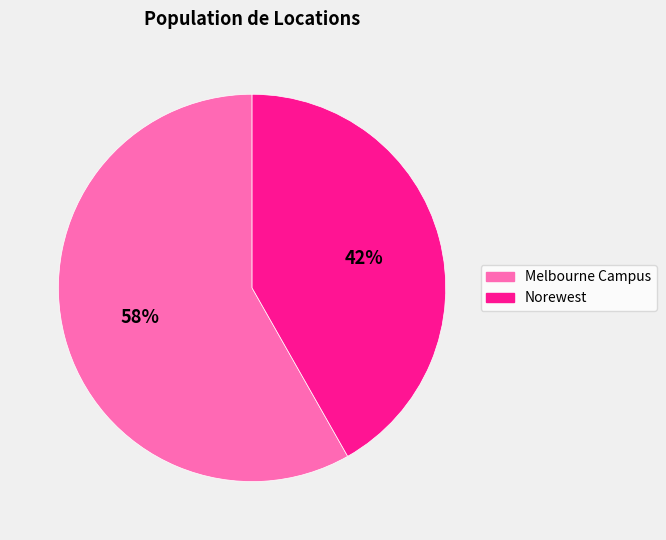

True or false: Norewest accounts for 56% of the total.

False